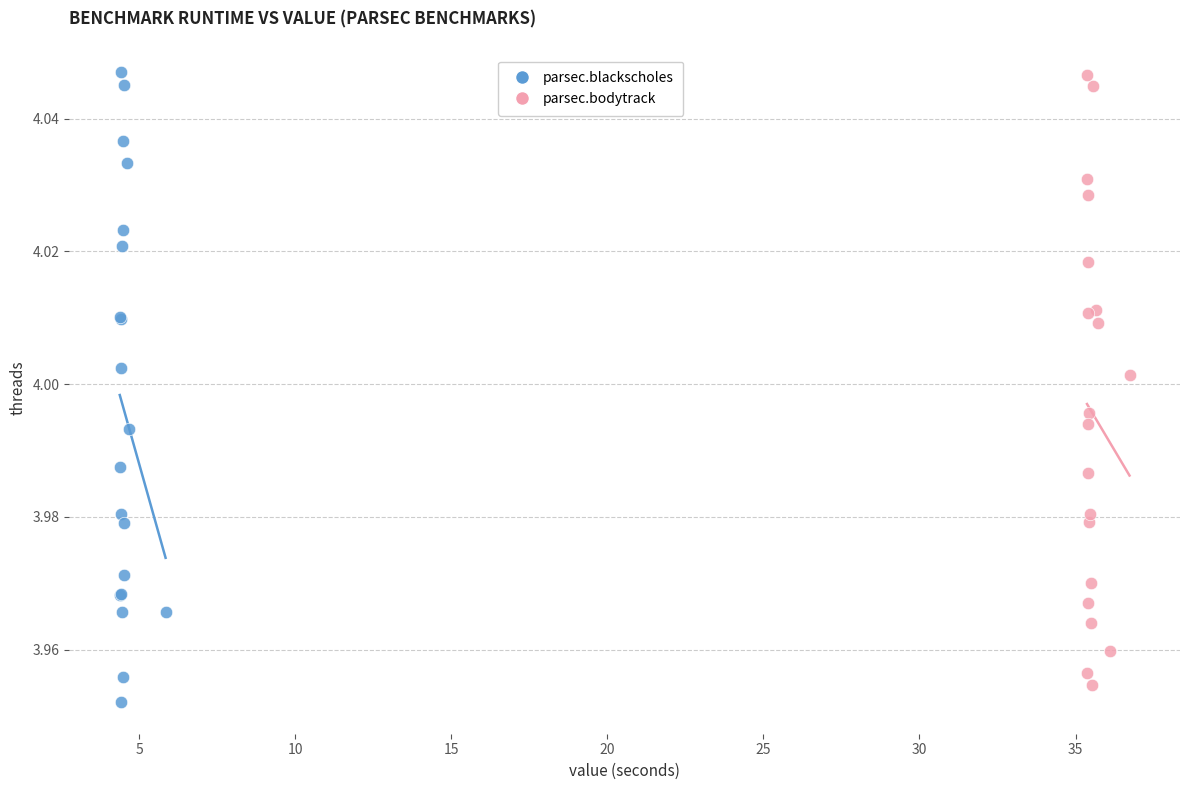

Which series has the largest Y range (max minus min)?

parsec.blackscholes